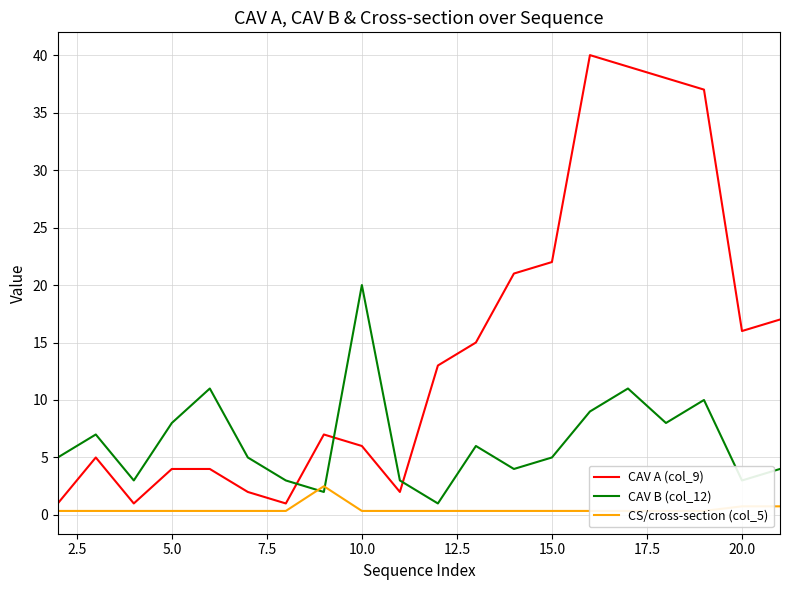

After their last crossing, which series has the higher values: CAV A (col_9) or CAV B (col_12)?

CAV A (col_9)